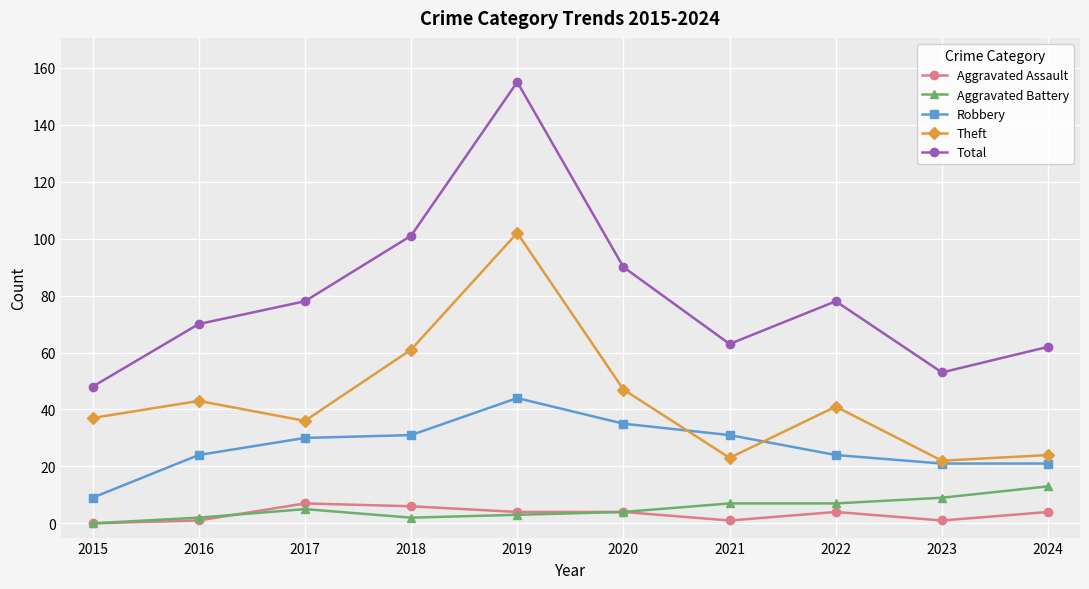

What is the highest value of the Aggravated Battery series?

13